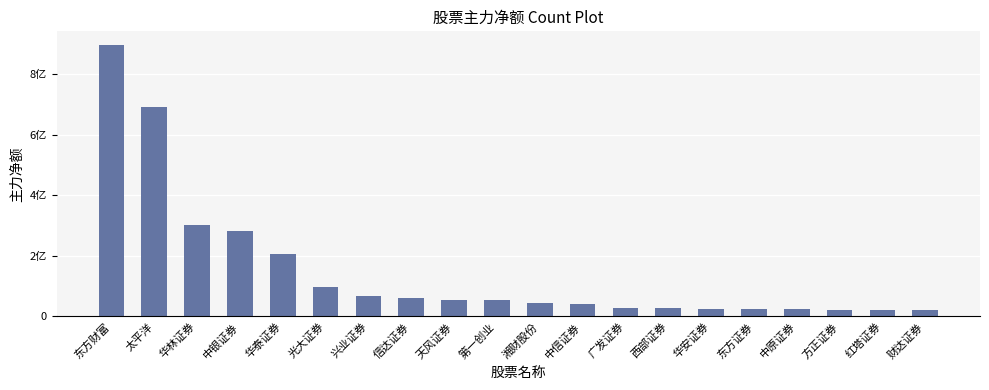

Which has a higher value, 湘财股份 or 西部证券?

湘财股份